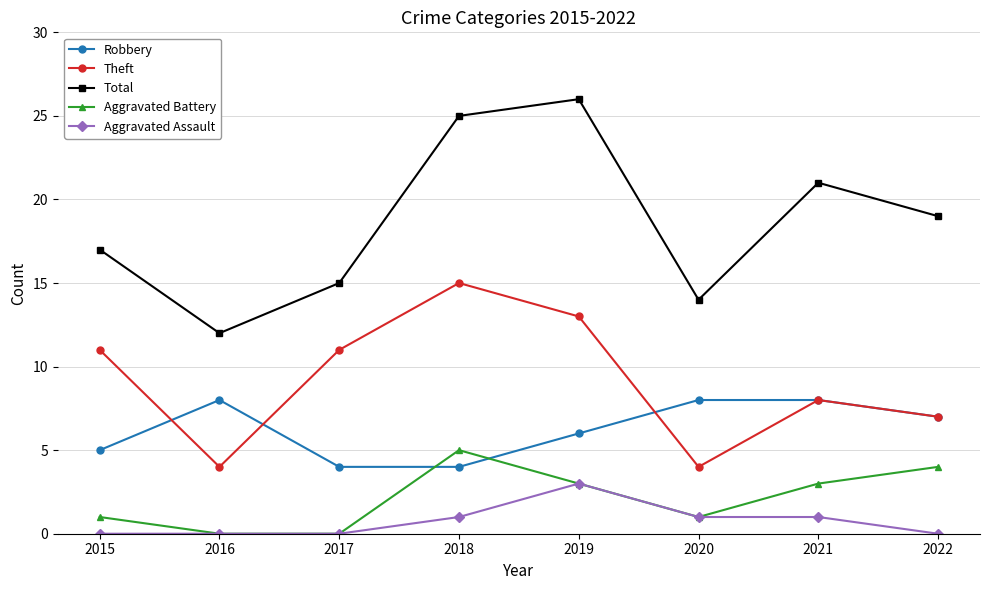

What is the sum of all Aggravated Battery values?

17